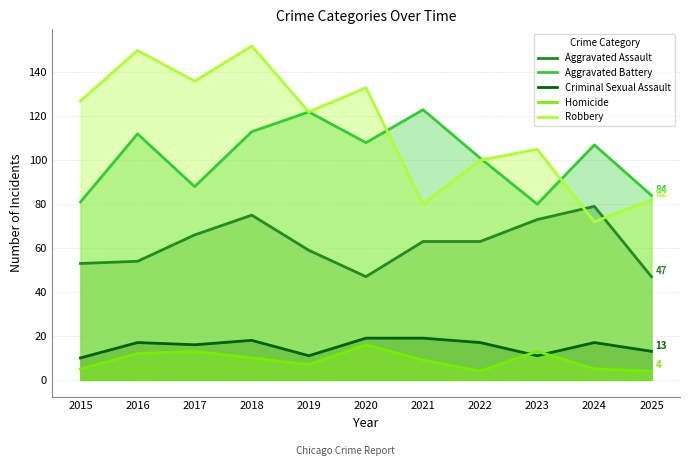

Reading right to left, transcribe all the data shown in this chart.

Aggravated Assault: 47	79	73	63	63	47	59	75	66	54	53
Aggravated Battery: 84	107	80	101	123	108	122	113	88	112	81
Criminal Sexual Assault: 13	17	11	17	19	19	11	18	16	17	10
Homicide: 4	5	13	4	9	16	7	10	13	12	5
Robbery: 82	72	105	100	80	133	122	152	136	150	127